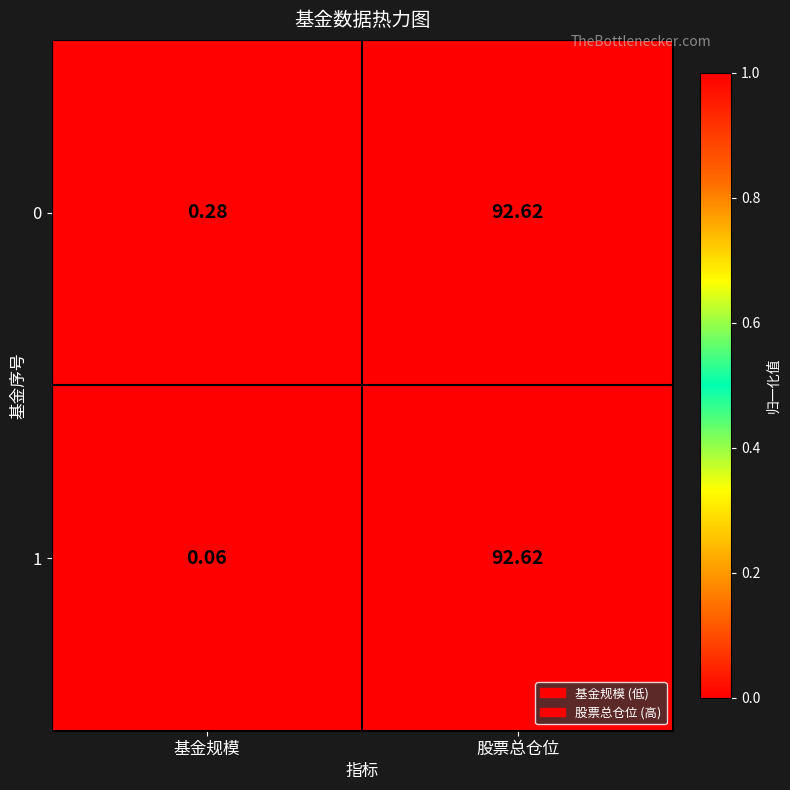

At which category is the sum across all series the highest?

股票总仓位